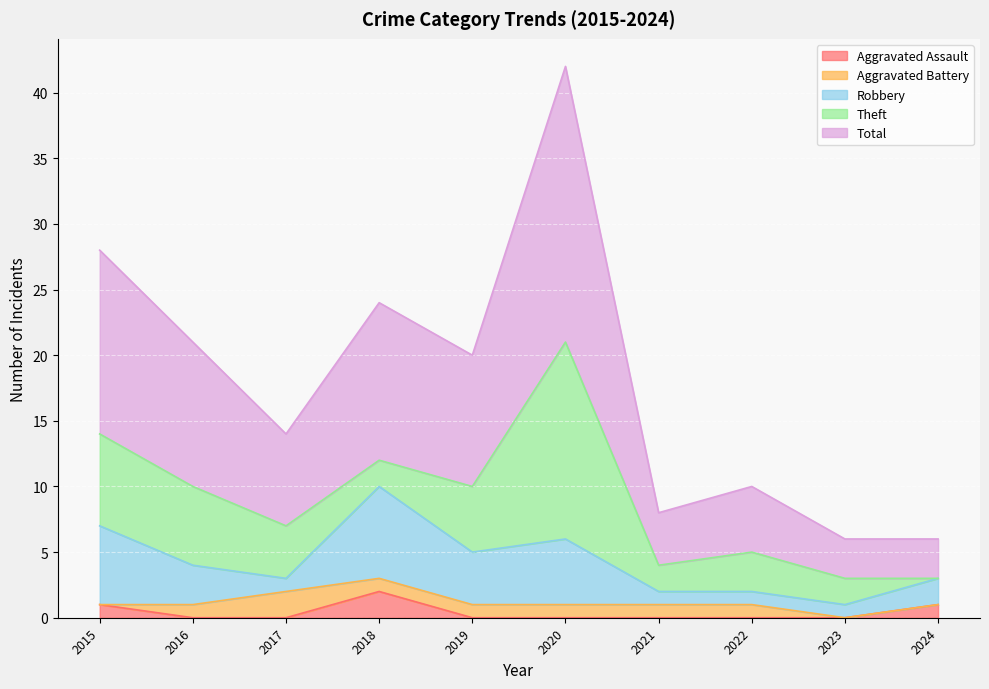

Which category has the lowest value in the Robbery series?

2017